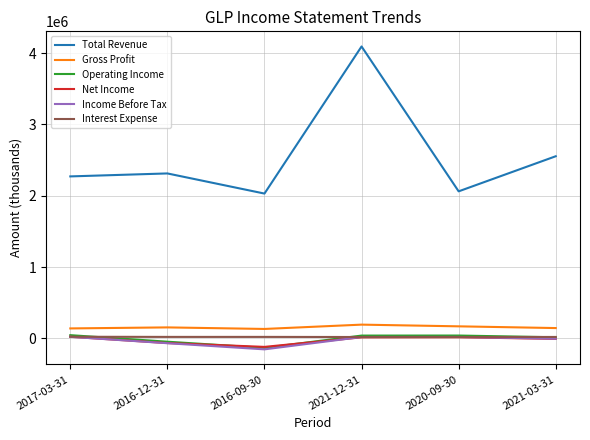

At how many categories does at least one series exceed 97384?

6